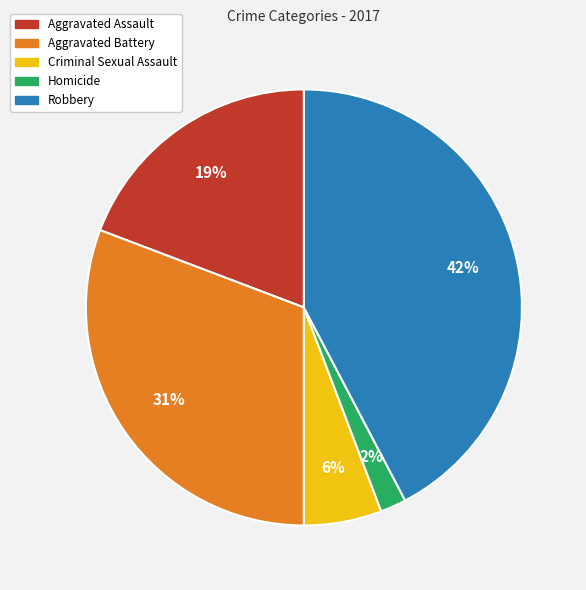

Is it true that Aggravated Assault is 11% of the pie?

False